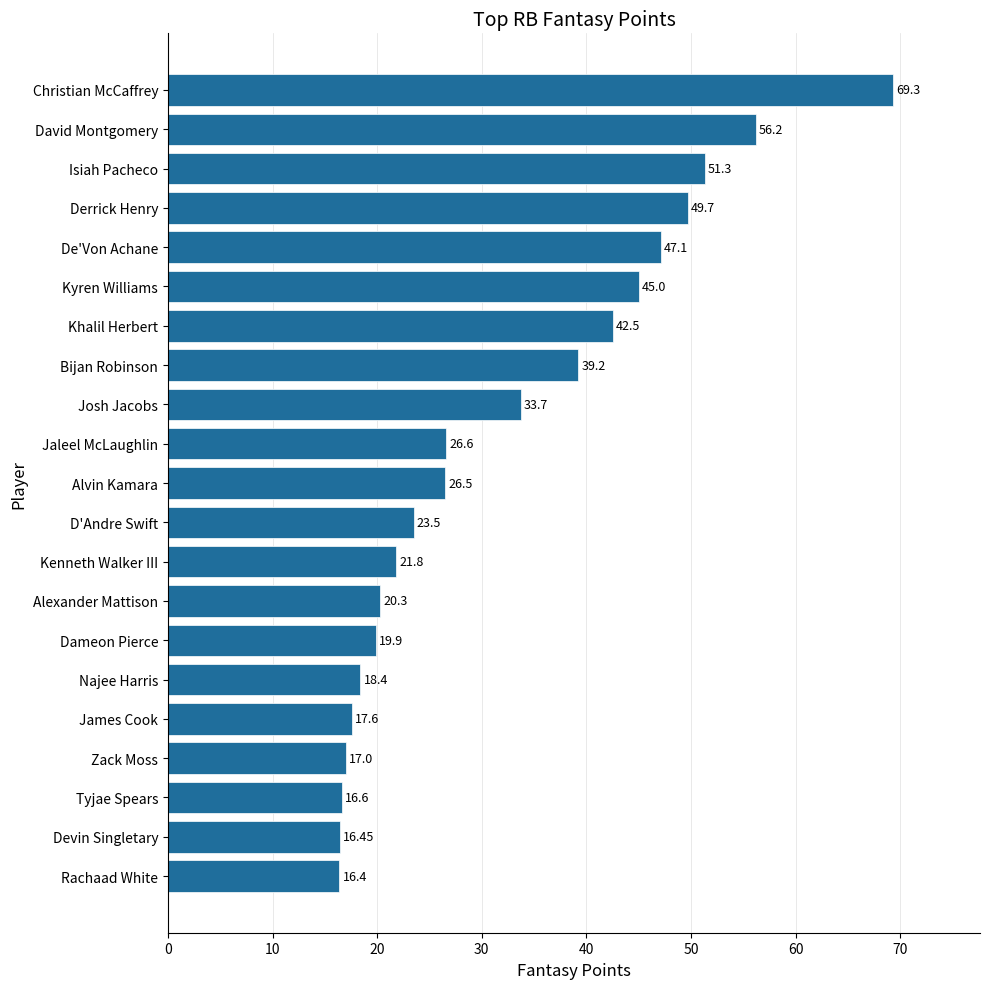

List the labels in order of value, smallest first.

Rachaad White, Devin Singletary, Tyjae Spears, Zack Moss, James Cook, Najee Harris, Dameon Pierce, Alexander Mattison, Kenneth Walker III, D'Andre Swift, Alvin Kamara, Jaleel McLaughlin, Josh Jacobs, Bijan Robinson, Khalil Herbert, Kyren Williams, De'Von Achane, Derrick Henry, Isiah Pacheco, David Montgomery, Christian McCaffrey